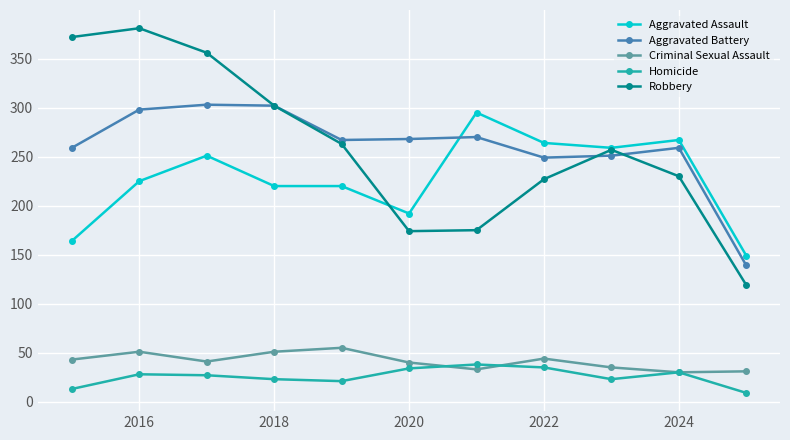

In Robbery, how many points are lower than both neighbors (excluding endpoints)?

1